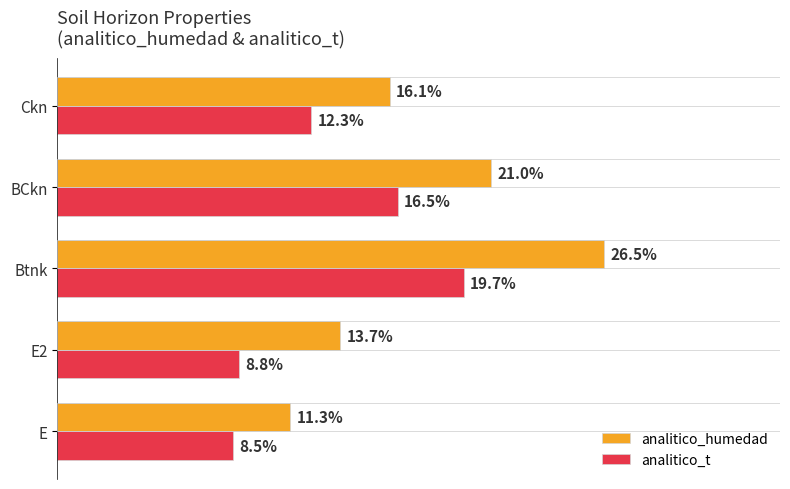

Which series has the largest total across all categories?

analitico_humedad